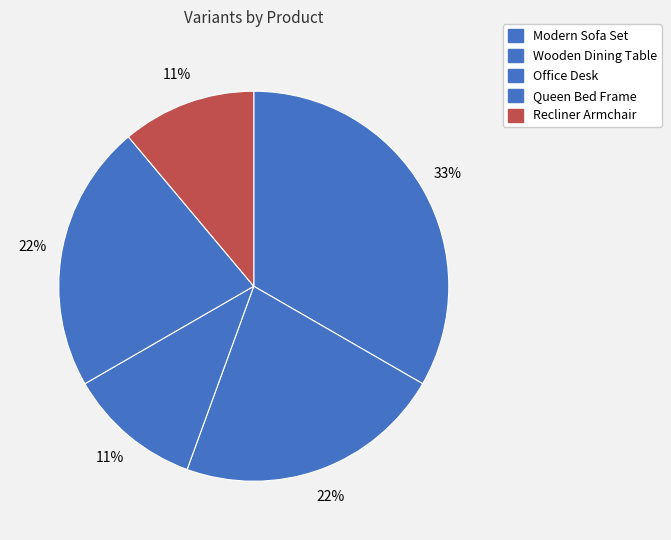

How many slices are in this pie chart?

5